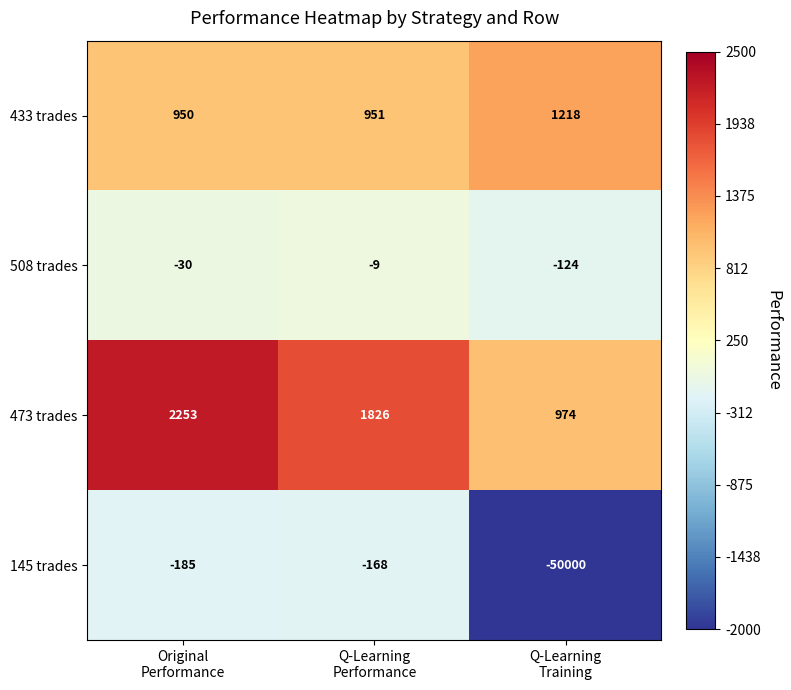

Which series changed the most between Original
Performance and Q-Learning
Performance?

473 trades